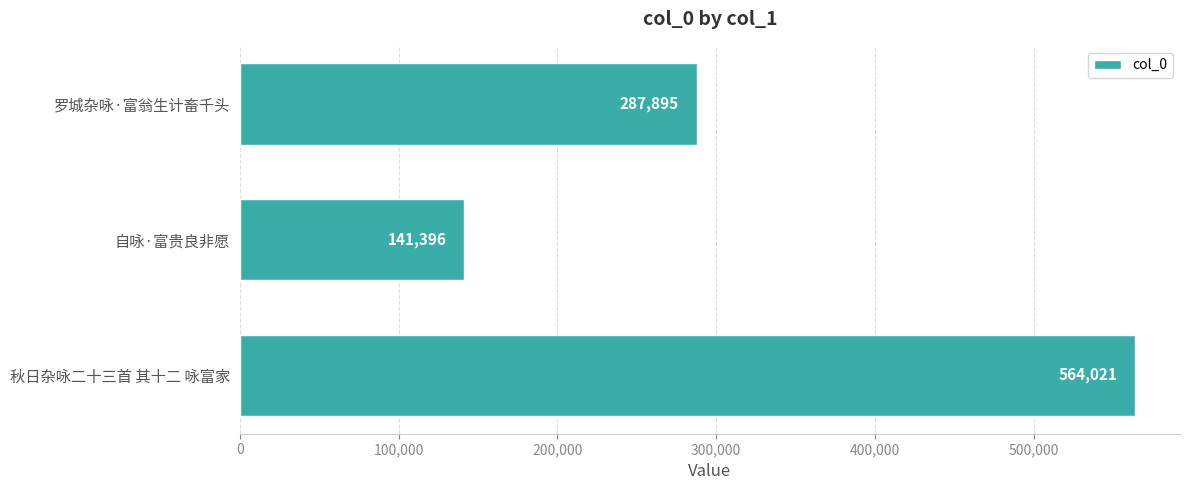

Approximately how many times larger is the value at 自咏·富贵良非愿 compared to 秋日杂咏二十三首 其十二 咏富家?

0.3